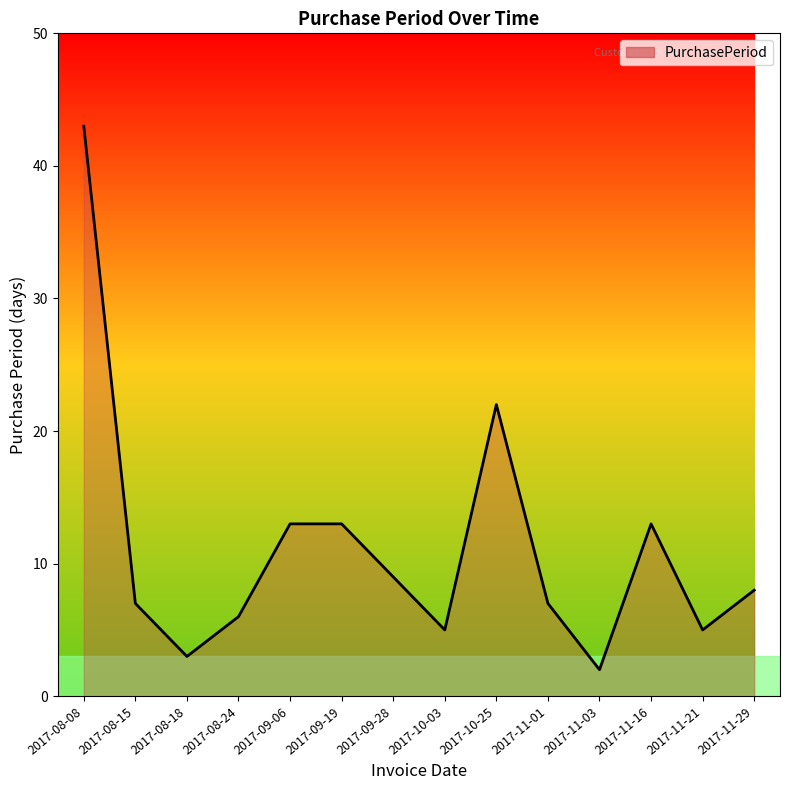

What position from the left is 2017-08-18?

3